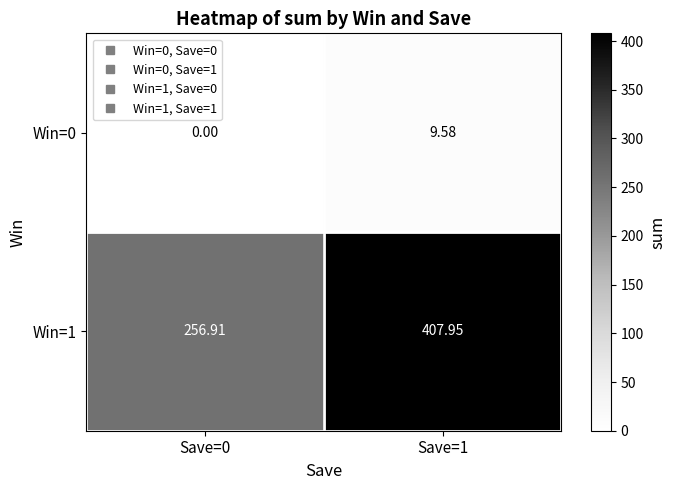

At how many categories does at least one series exceed 84?

2